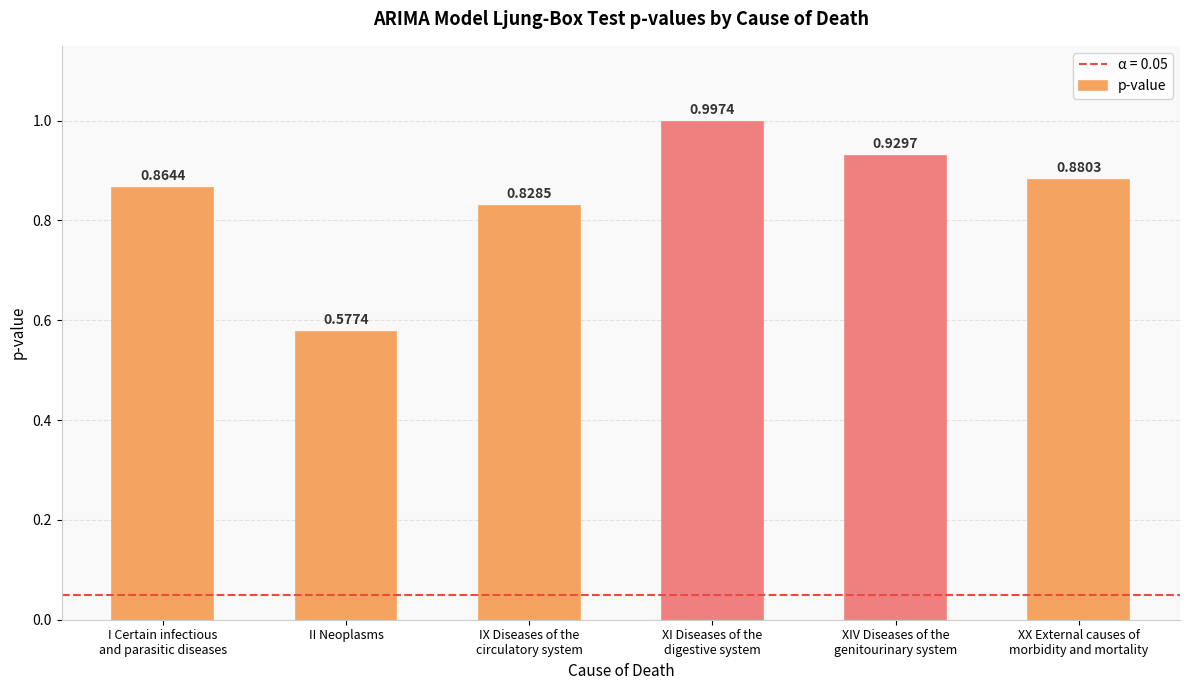

Which label corresponds to the smallest value in the chart?

II Neoplasms